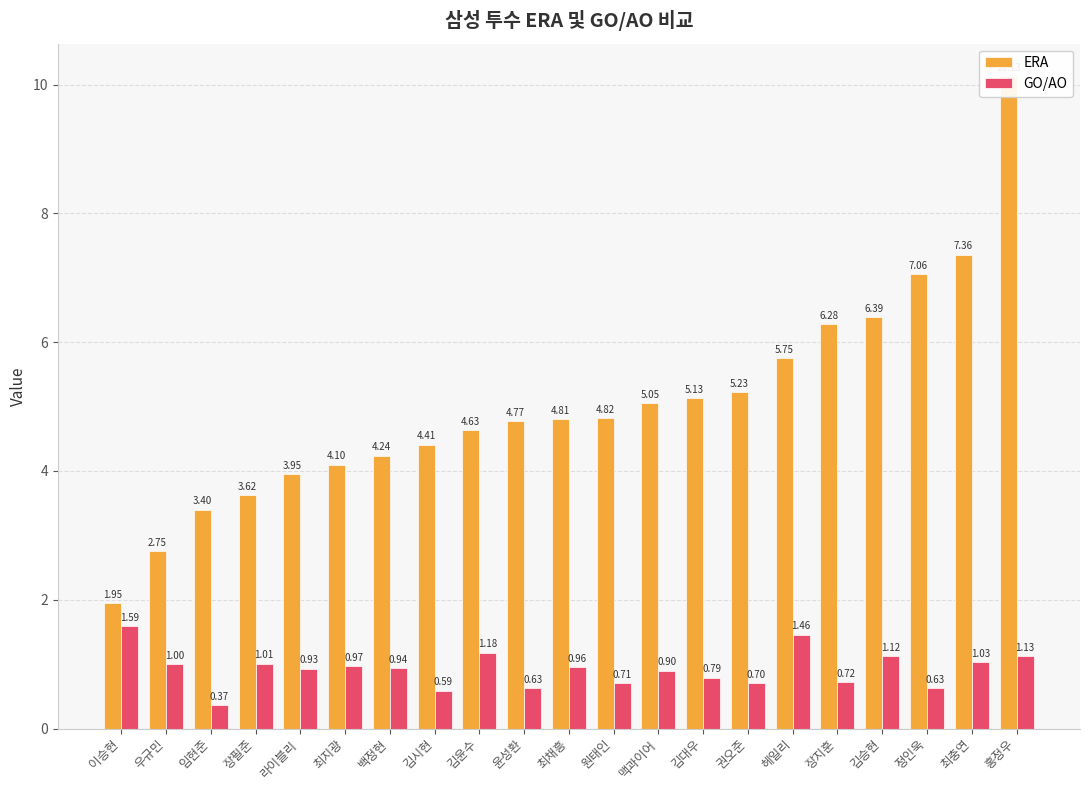

What is the label of the 17th bar from the right?

라이블리